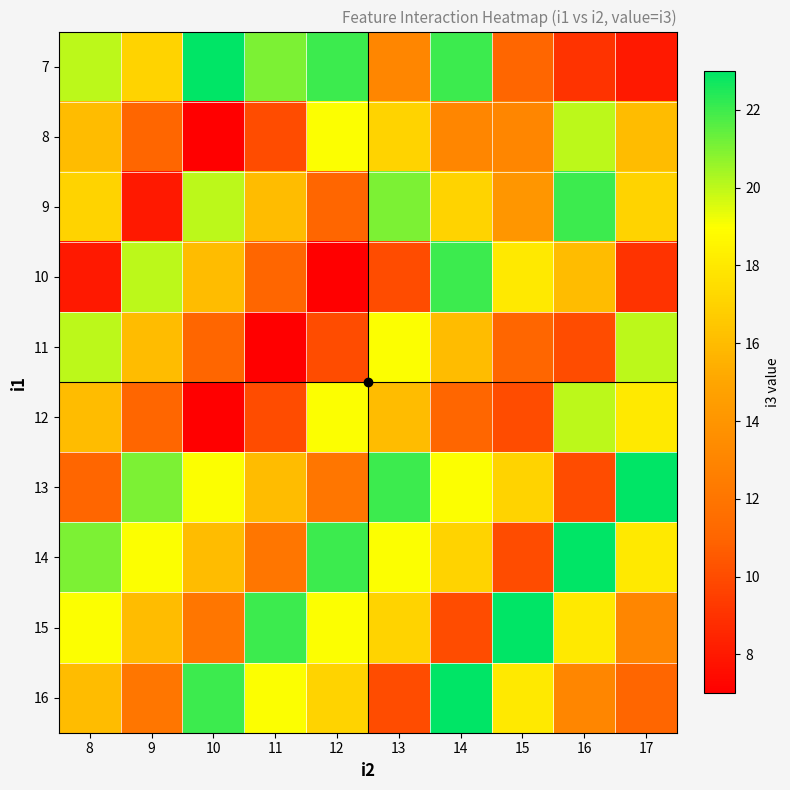

How many distinct data groups are displayed?

10